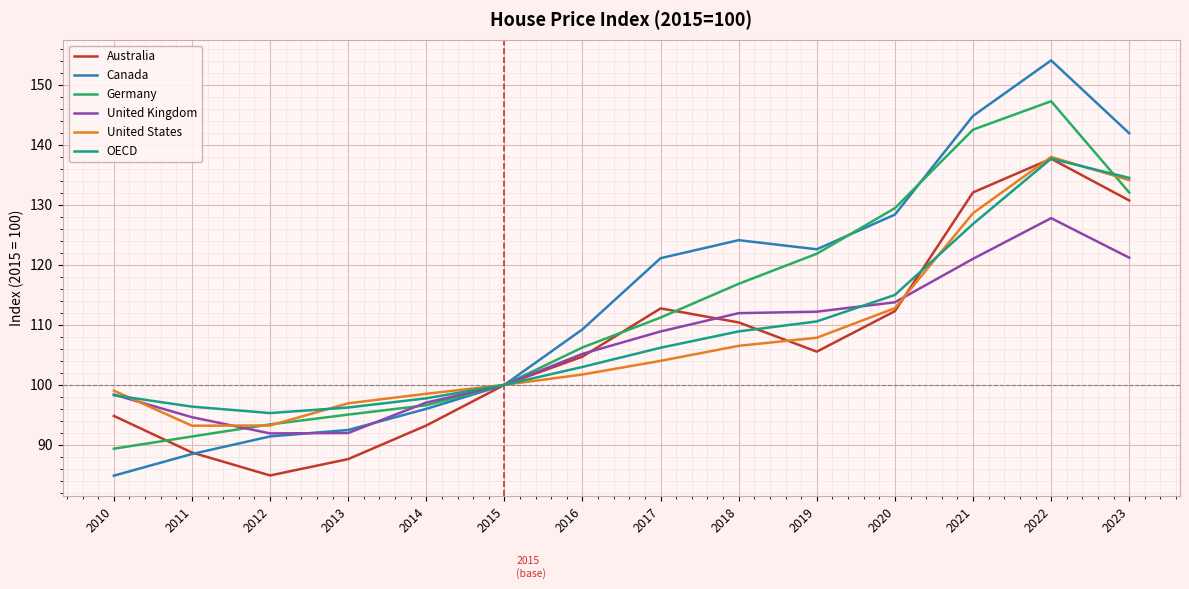

Is it true that United States equals 134.1 at 2023?

True